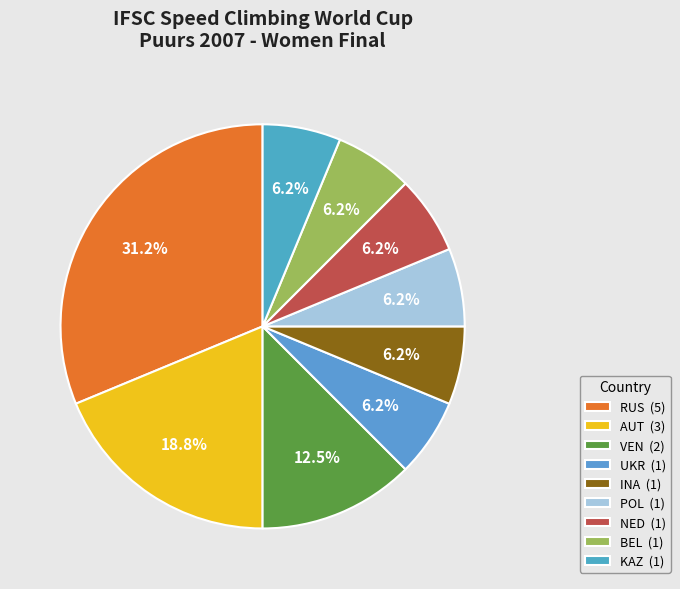

The NED slice represents 1% of the pie. True or false?

False